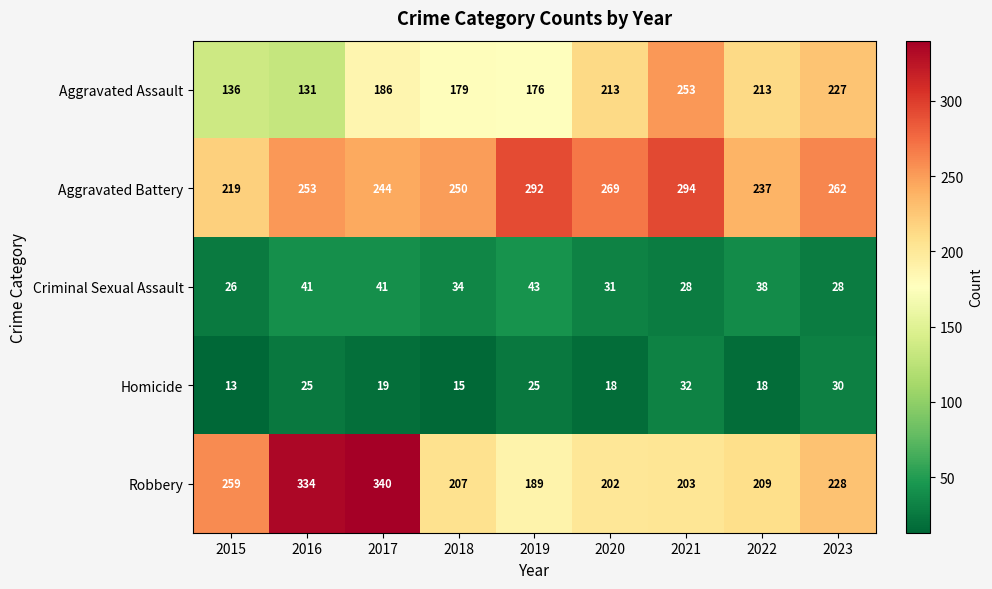

Which series changed the most between 2016 and 2019?

Robbery